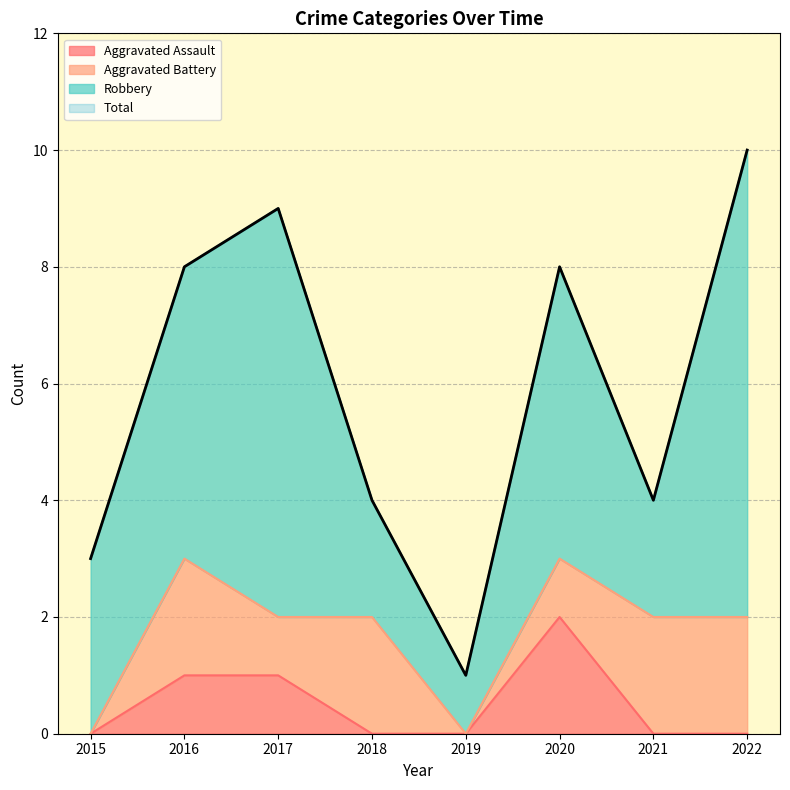

What is the difference between the maximum and second lowest values in the Total series?

7